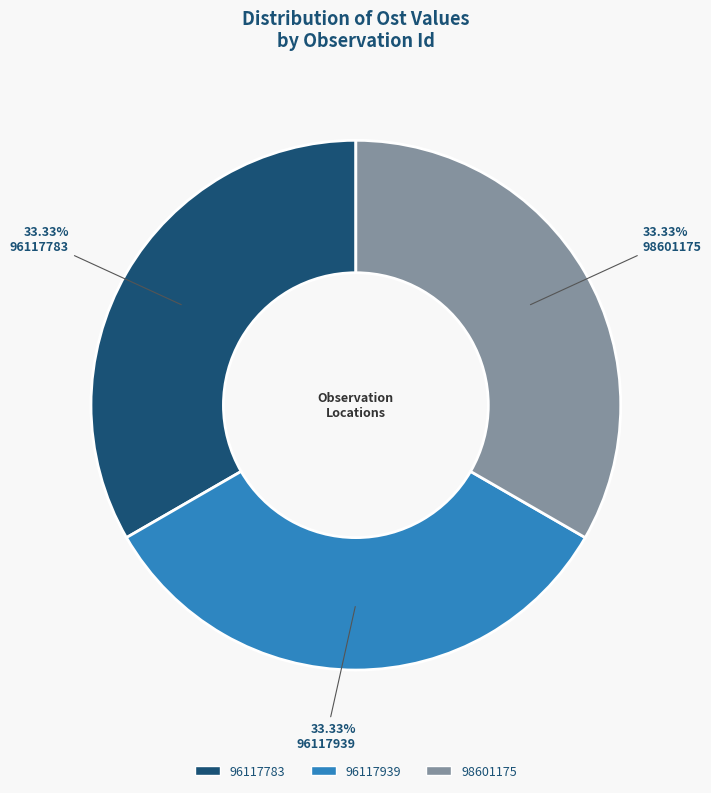

What is the ratio of the value at 96117783 to the value at 98601175?

1.0